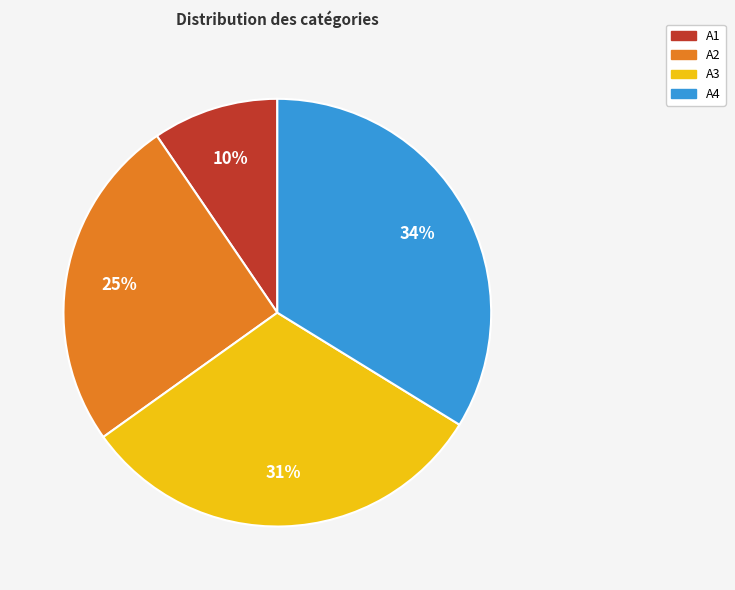

Between A2 and A1, which is larger?

A2